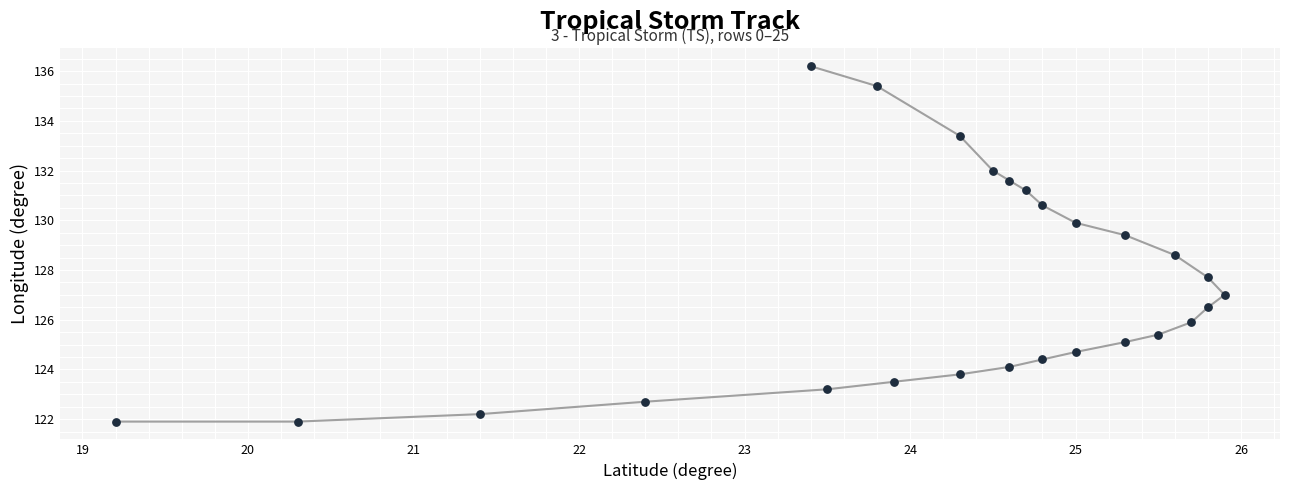

What is the range of X values (max minus min)?

6.7